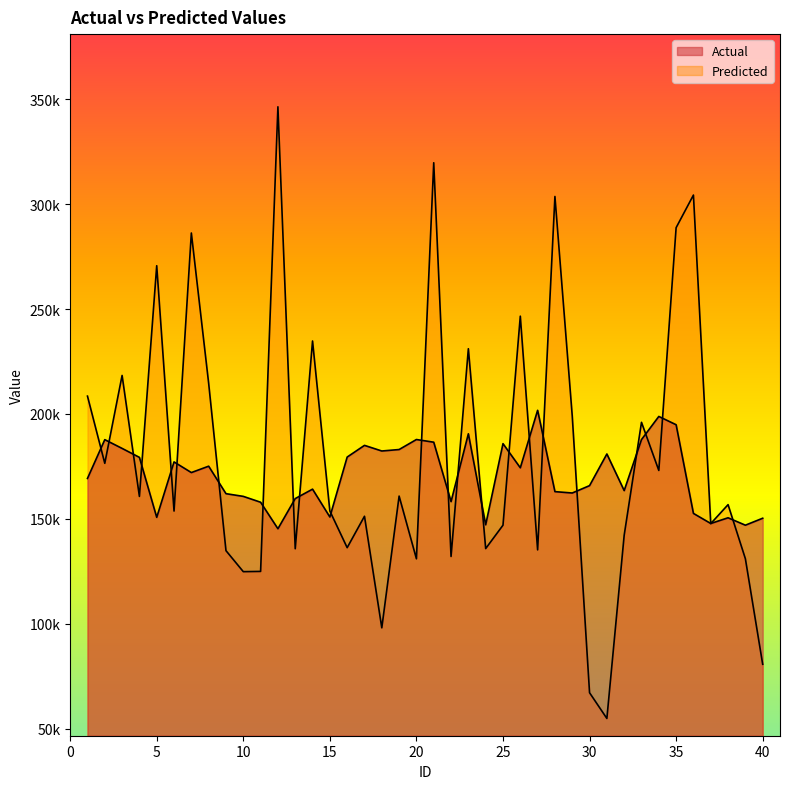

What is the sum of the Actual values at 6 and 11?

335084.3